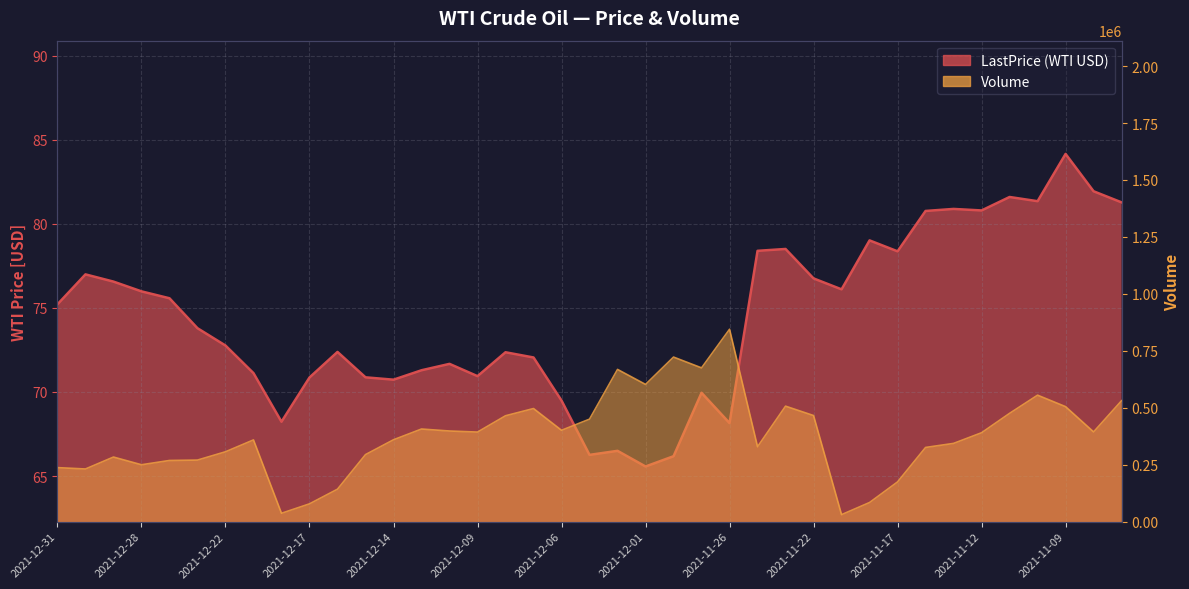

What is the highest value of the LastPrice series?

84.2